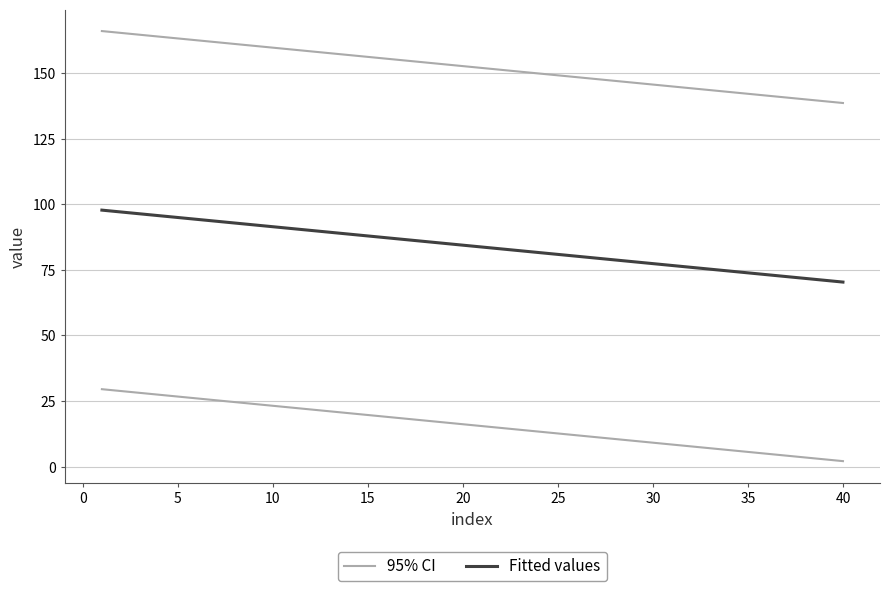

Which series has the largest total across all categories?

95% CI